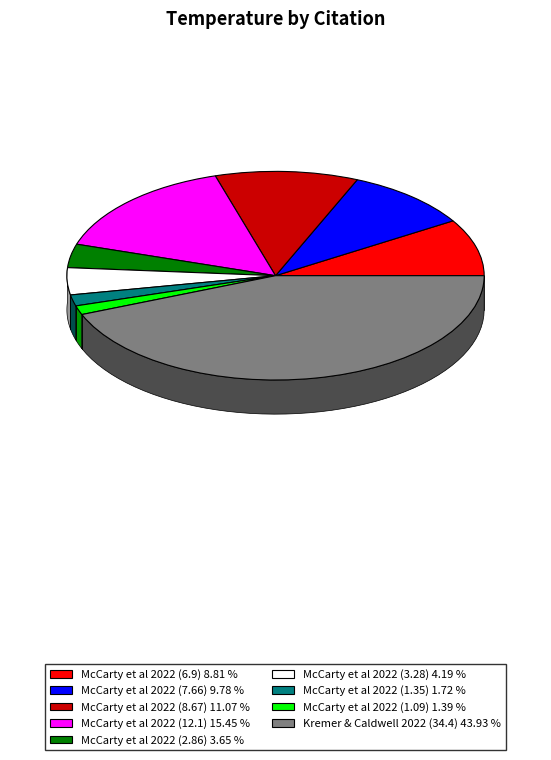

What is the ratio of the value at McCarty et al 2022 (2.86) to the value at McCarty et al 2022 (8.67)?

0.3